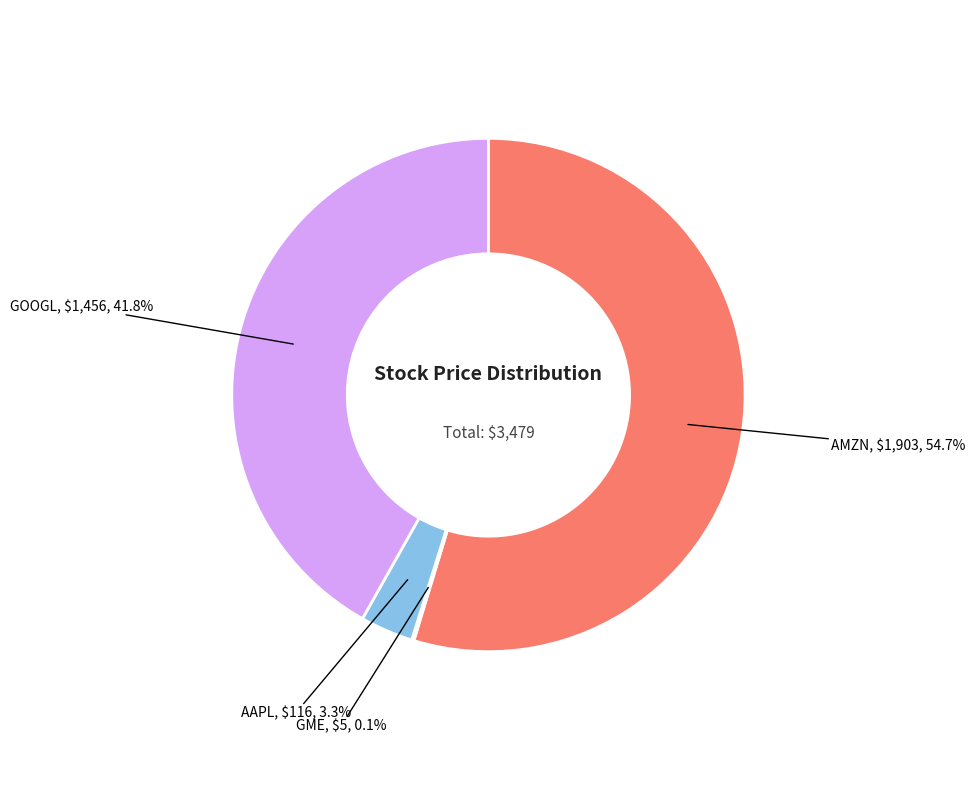

Is there any slice that represents more than half of the pie?

Yes